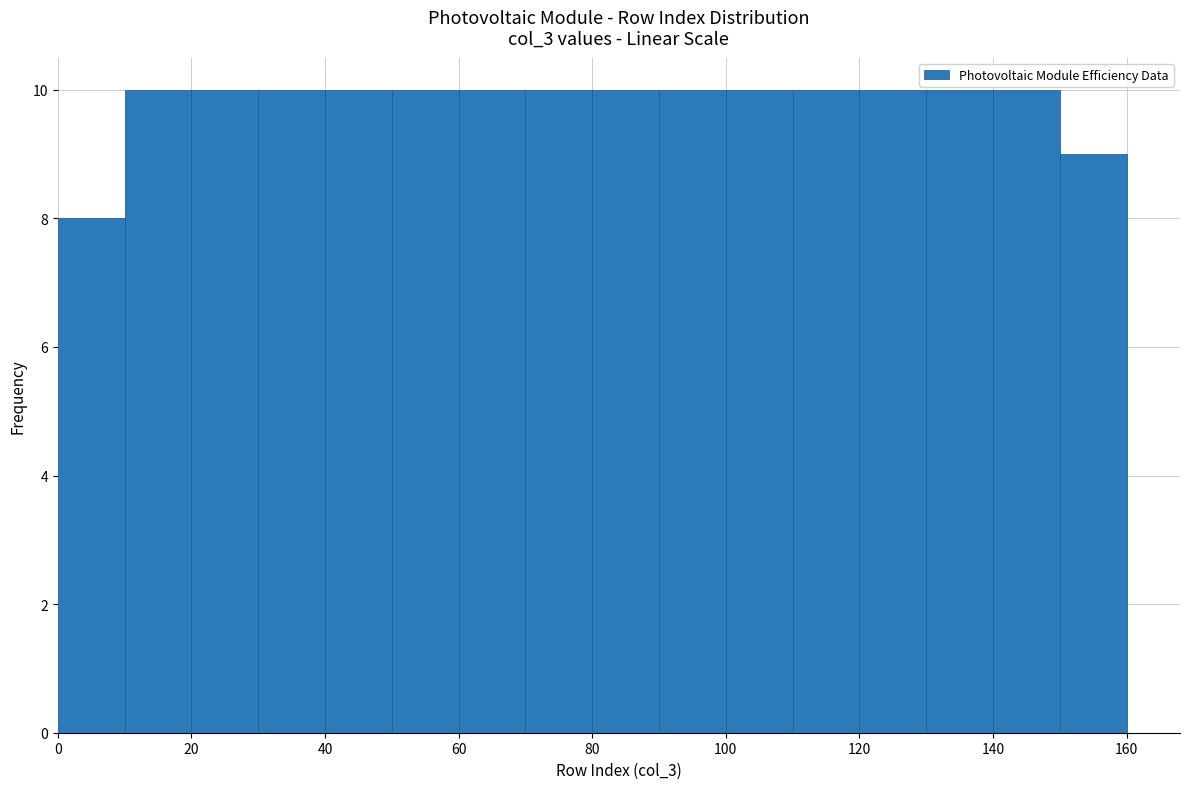

Reading left to right, transcribe this chart: for each bar, give the range it covers on the x-axis and its height. The values are not printed on the chart, so give them approximately, as read against the axis.

0 to 10: 8
10 to 20: 10
20 to 30: 10
30 to 40: 10
40 to 50: 10
50 to 60: 10
60 to 70: 10
70 to 80: 10
80 to 90: 10
90 to 100: 10
100 to 110: 10
110 to 120: 10
120 to 130: 10
130 to 140: 10
140 to 150: 10
150 to 160: 9